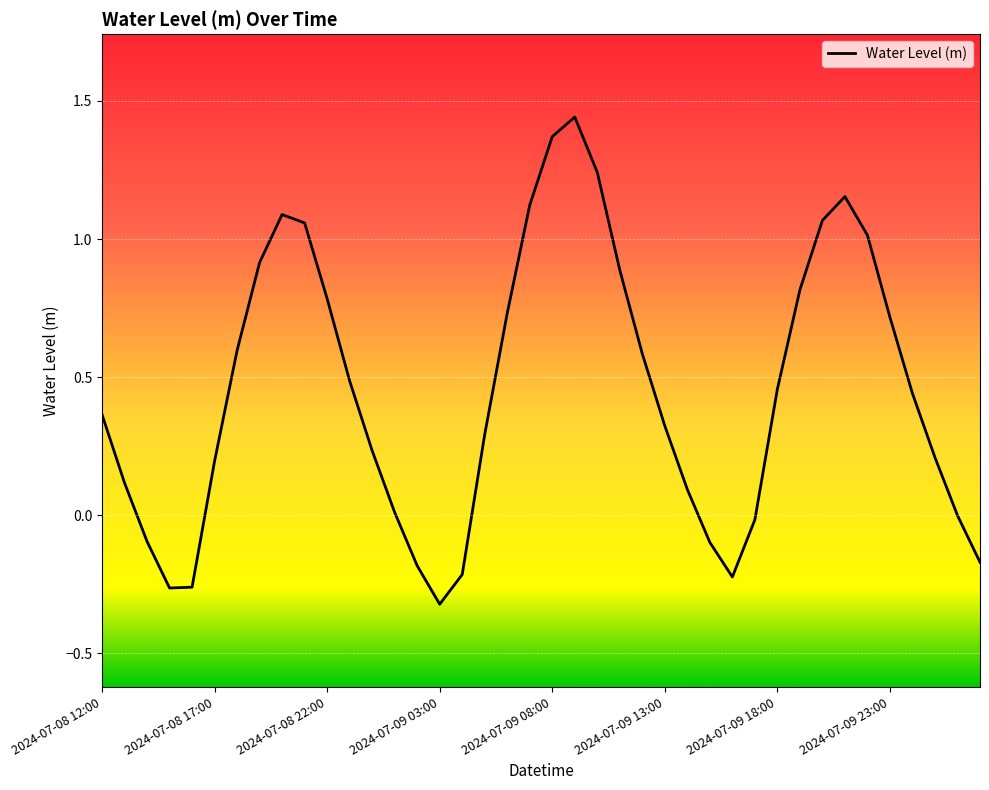

What is the difference between the maximum and minimum values?

1.8